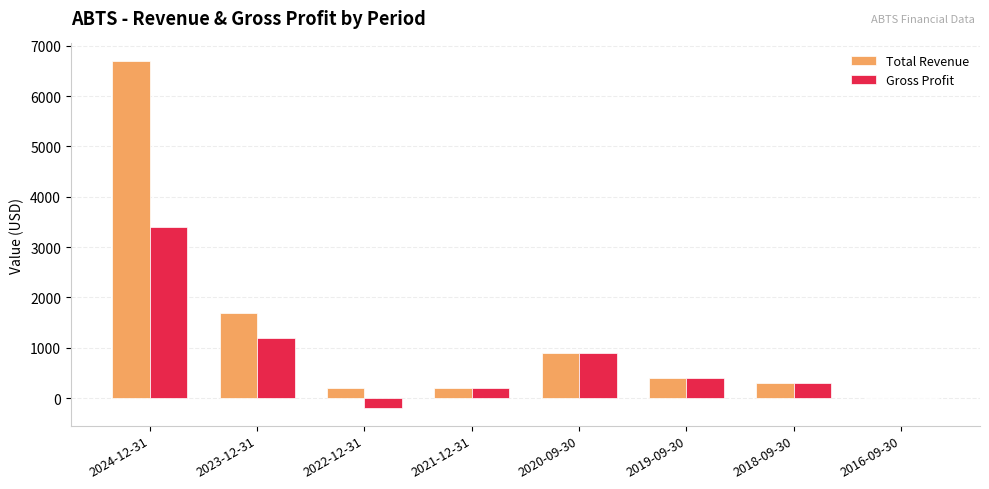

At which category is the sum across all series the highest?

2024-12-31